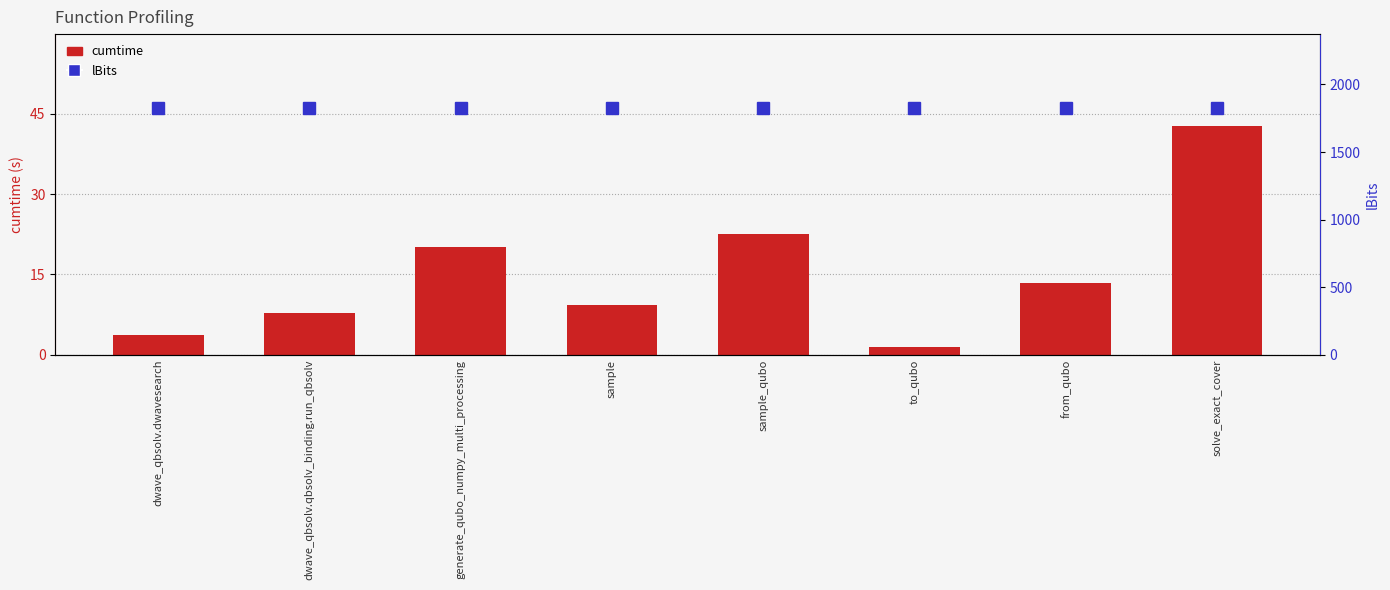

What is the highest value of the cumtime series?

42.8